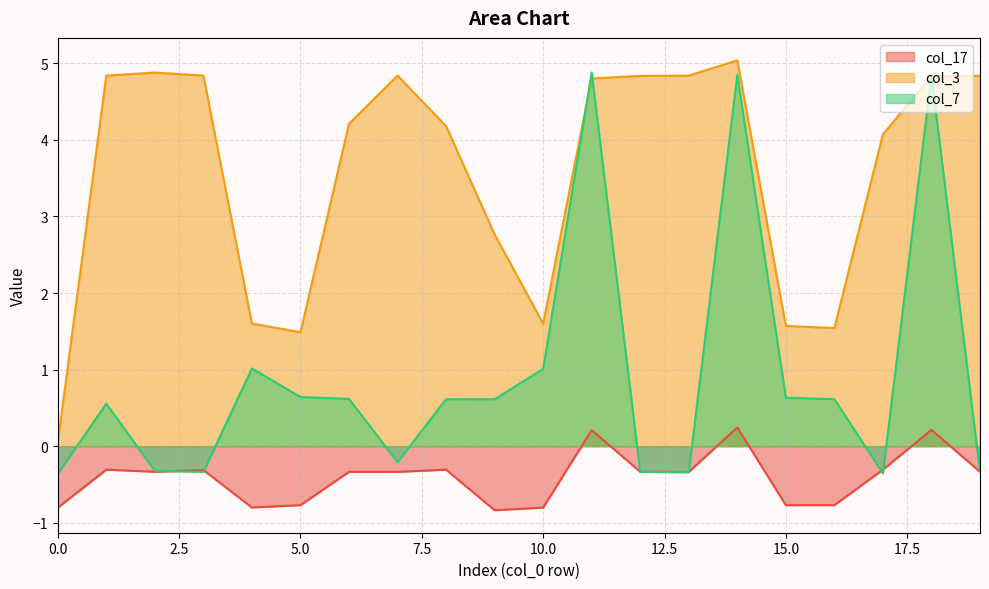

What is the approximate value of col_7 at 3?

-0.3